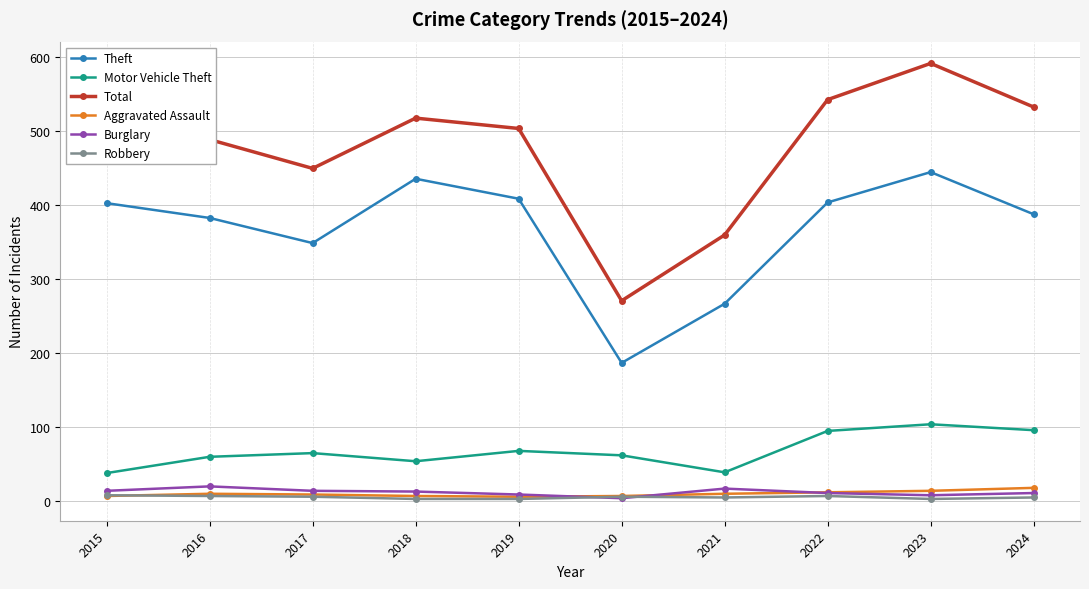

Which series has the largest total across all categories?

Total